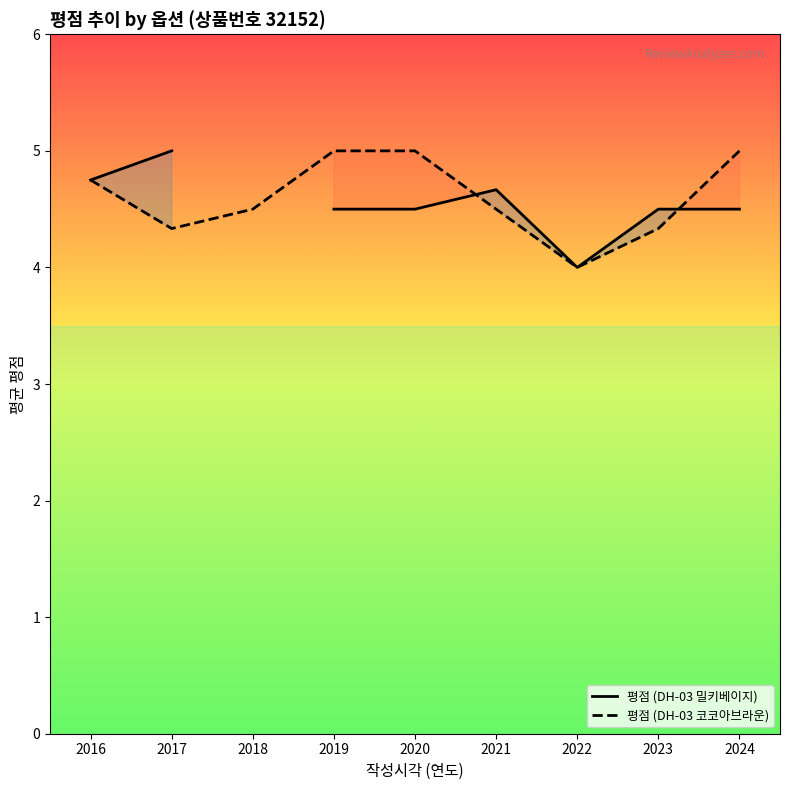

The 평점 (DH-03 코코아브라운) series shows 5.0 at 2019. True or false?

True